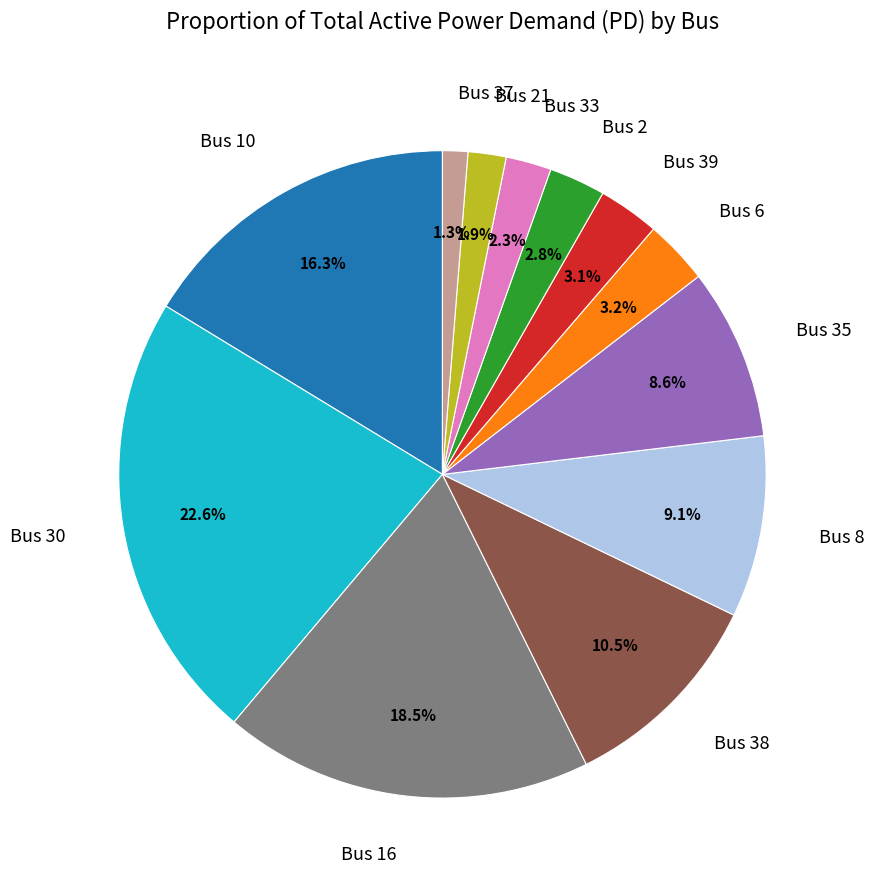

What is the largest slice in the pie chart?

Bus 30